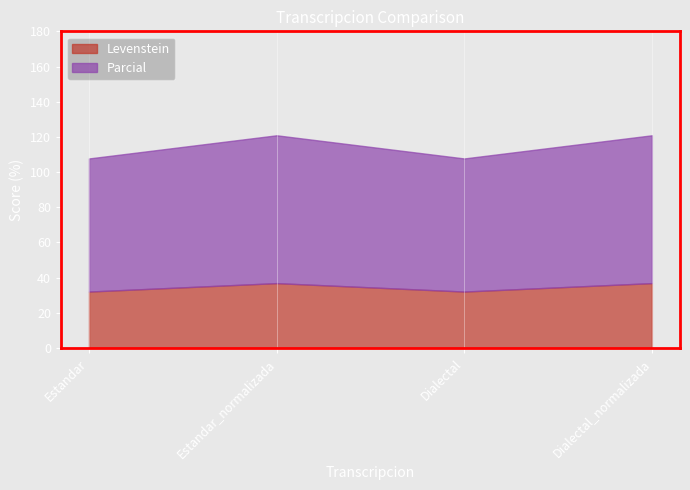

True or false: Levenstein has a value of 36.8 at Dialectal_normalizada.

True